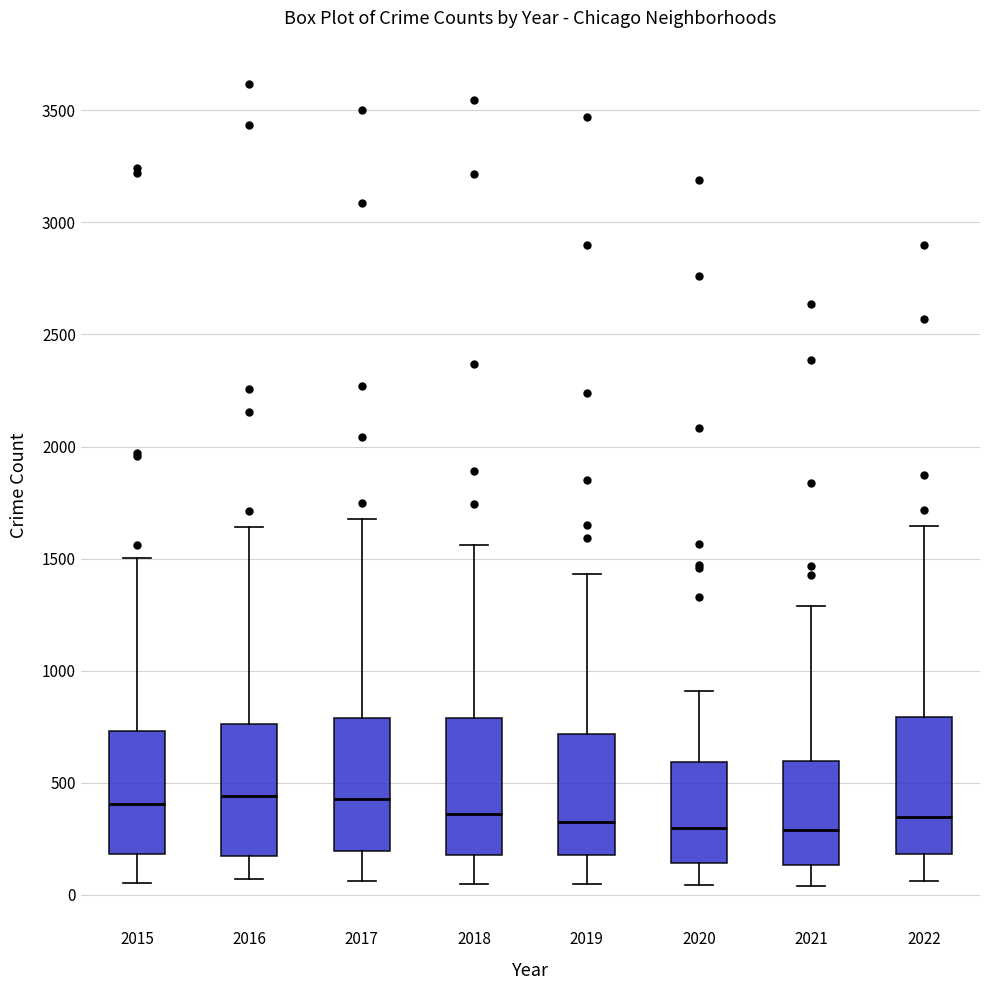

Where is the lower edge of the box at x = 2022 on the y-axis? The values are not printed on the chart, so give them approximately, as read against the axis.

200